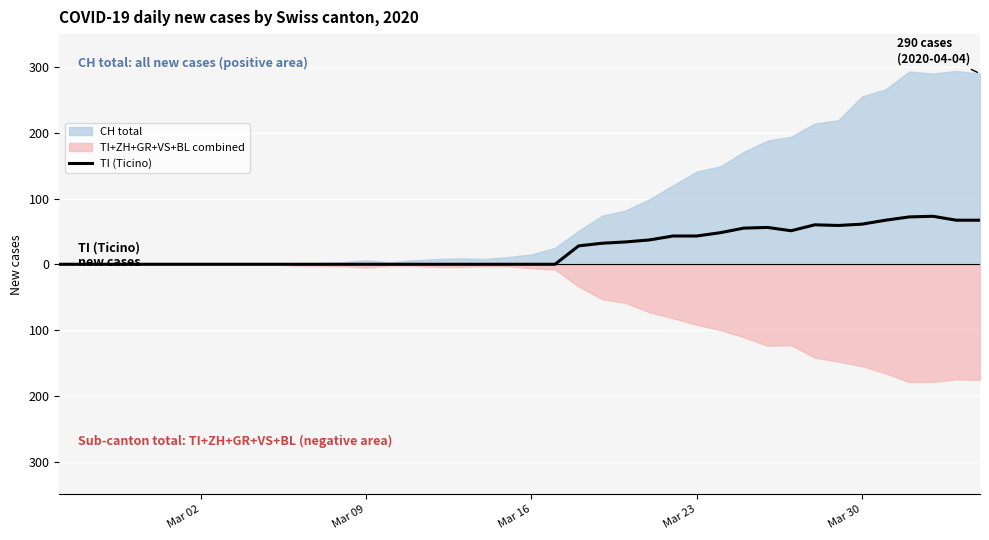

How many interior local peaks (higher than both neighbors) does the data have?

3